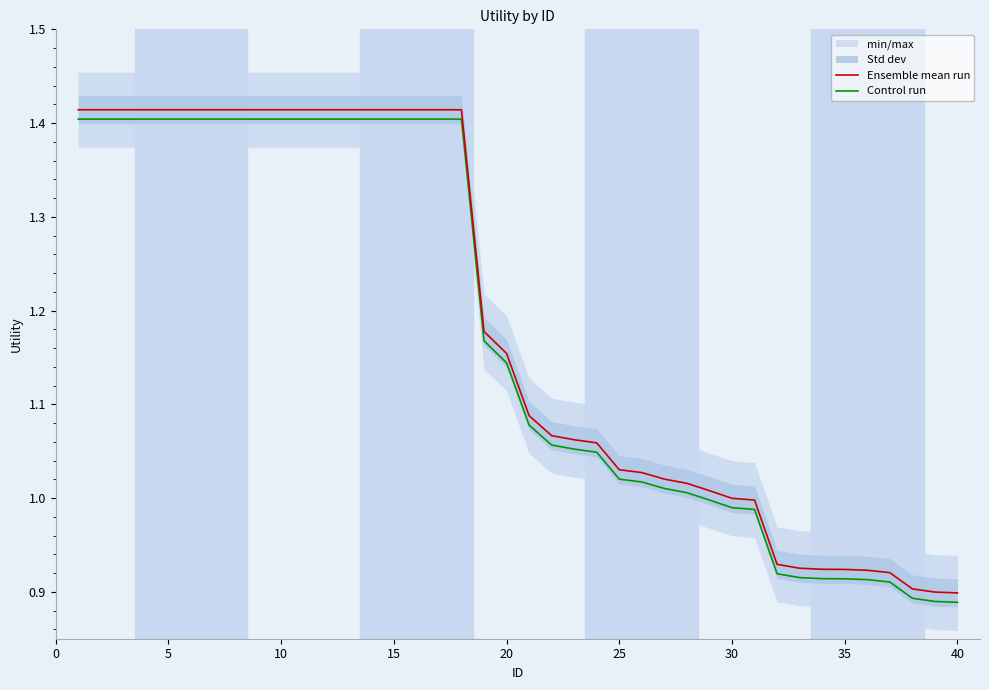

True or false: Ensemble mean run has a value of 0.9 at 40.

True